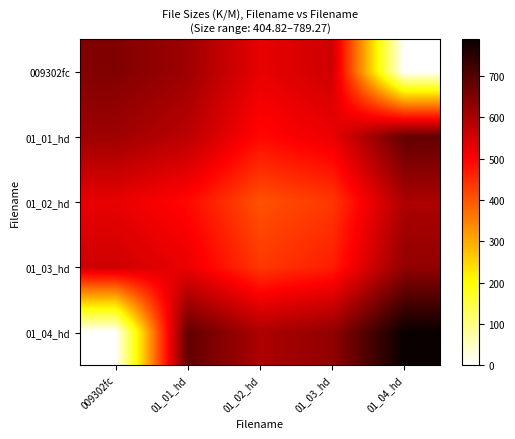

How many distinct data groups are displayed?

5